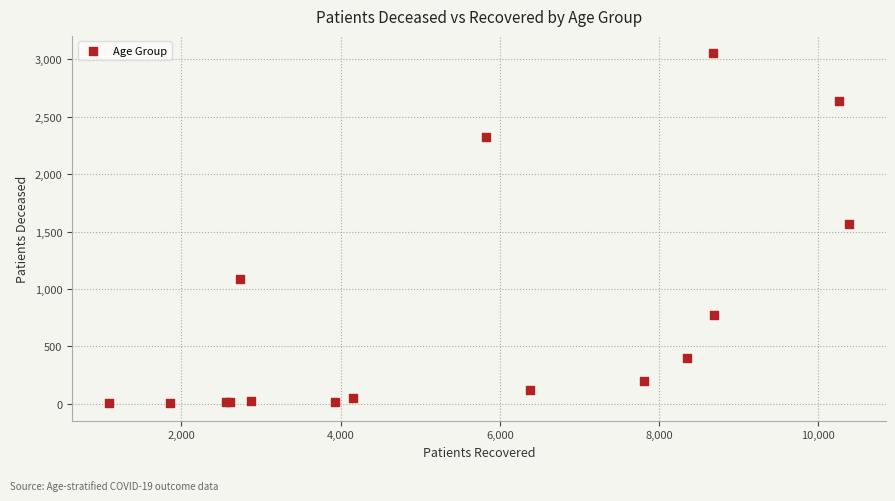

What Y value in the scatter plot is closest to 1528?

1564